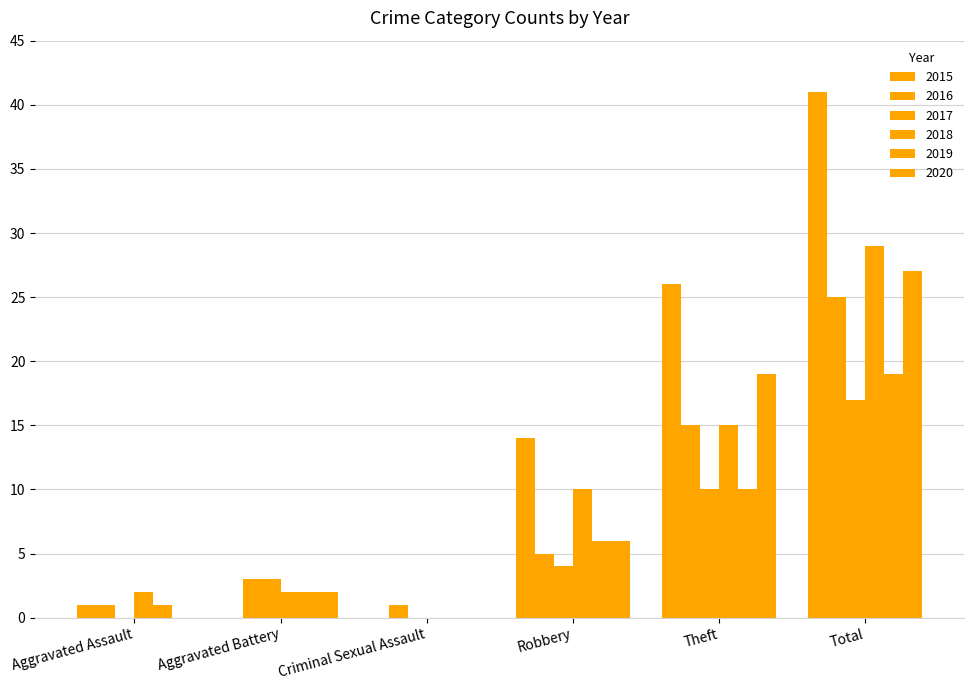

True or false: 2019 has a value of 6 at Robbery.

True